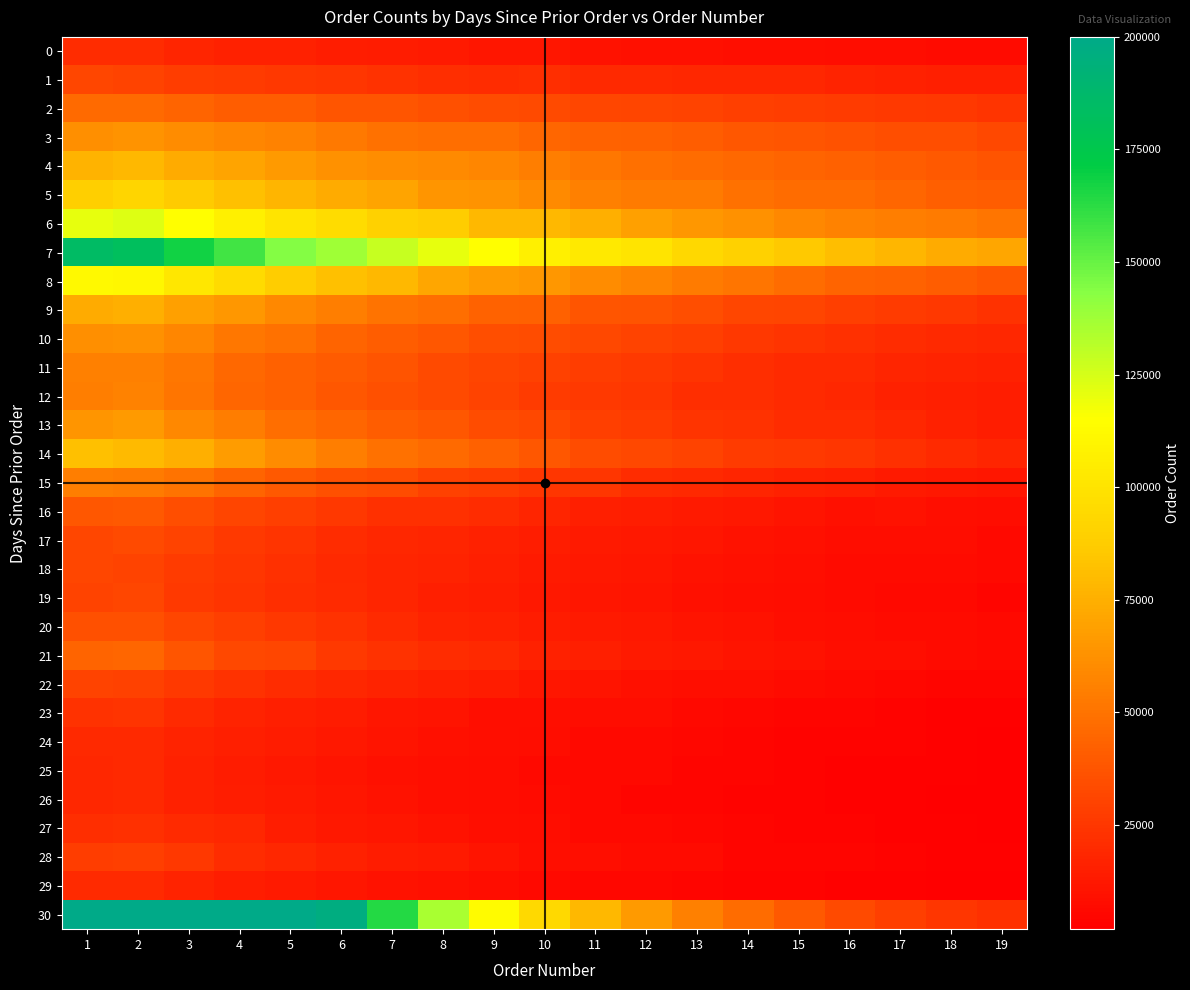

Which series has the widest spread of values?

30